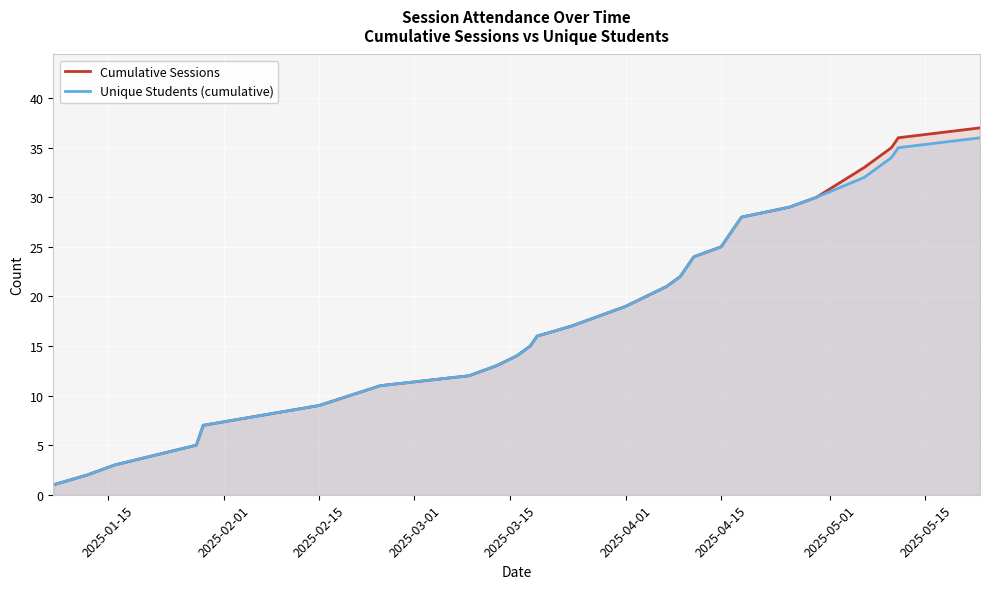

Which series has the largest range (max minus min)?

Cumulative Sessions